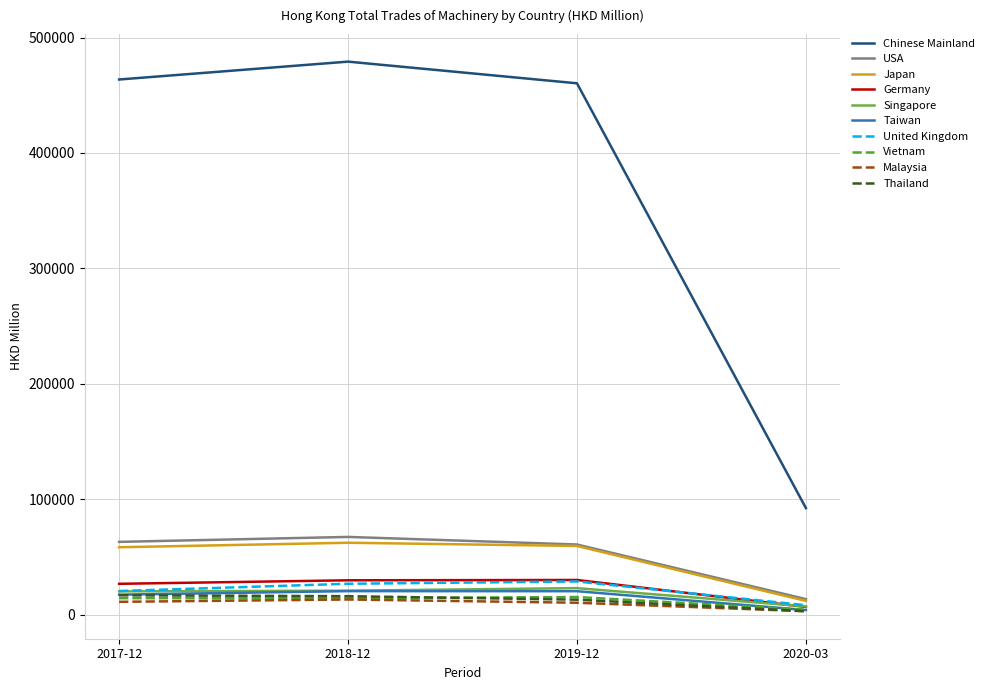

What is the spread (max minus min) of values at 2019-12?

449837.3